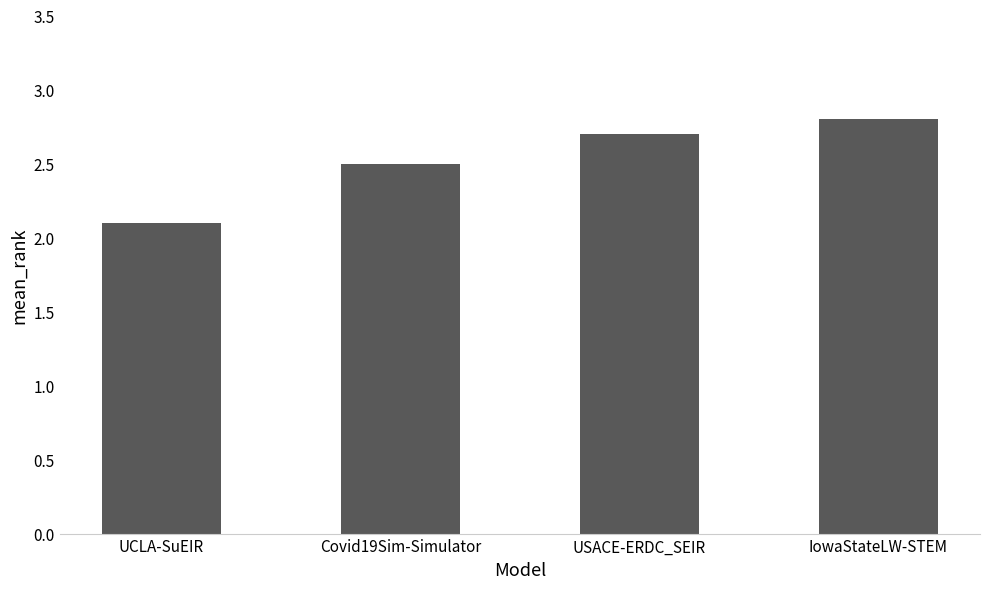

What is the difference between the maximum and minimum values?

0.7